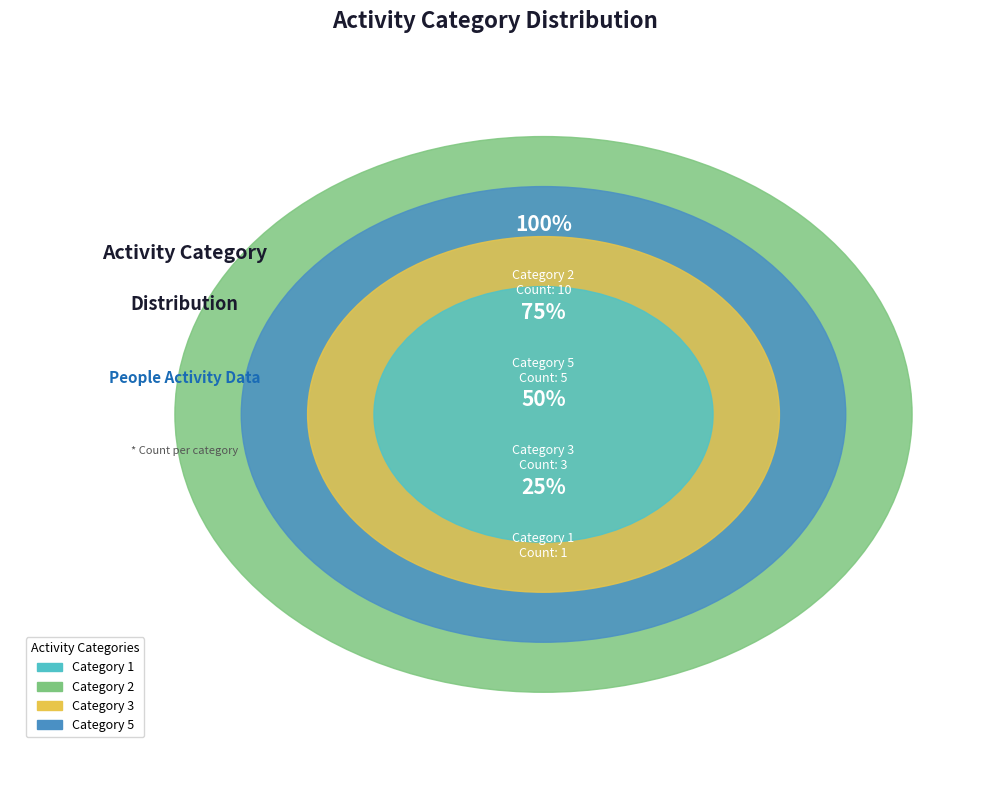

How many segments does this pie chart have?

4